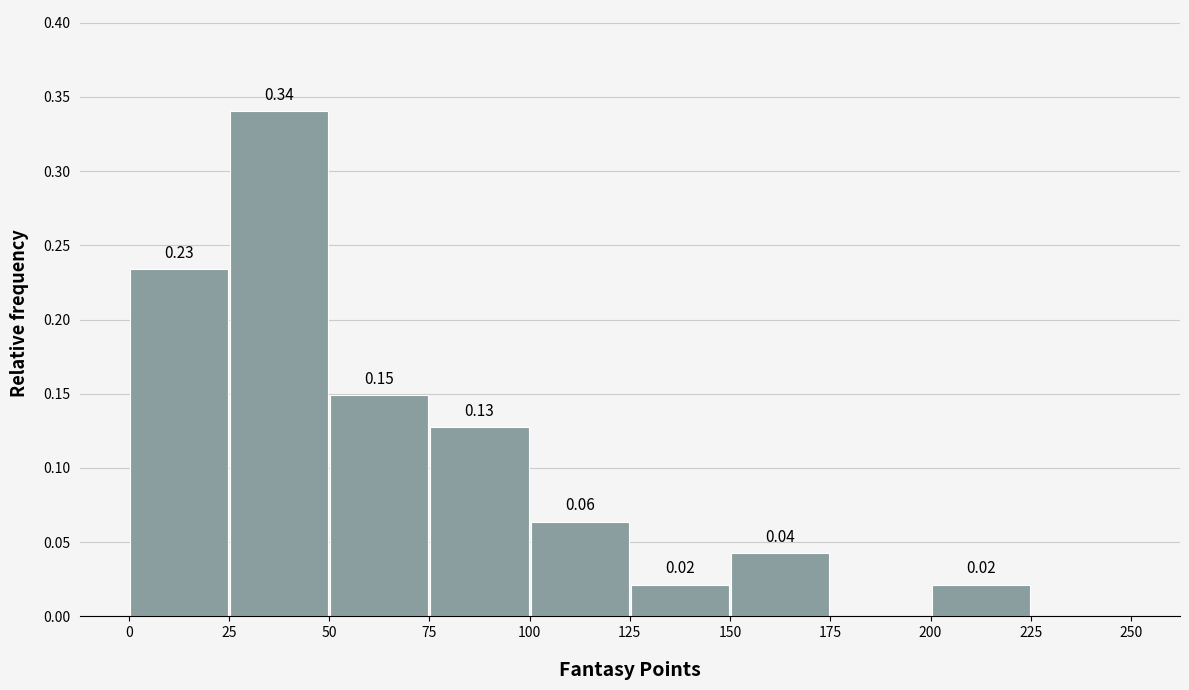

Over which range of the x-axis is the bar tallest?

25 to 50